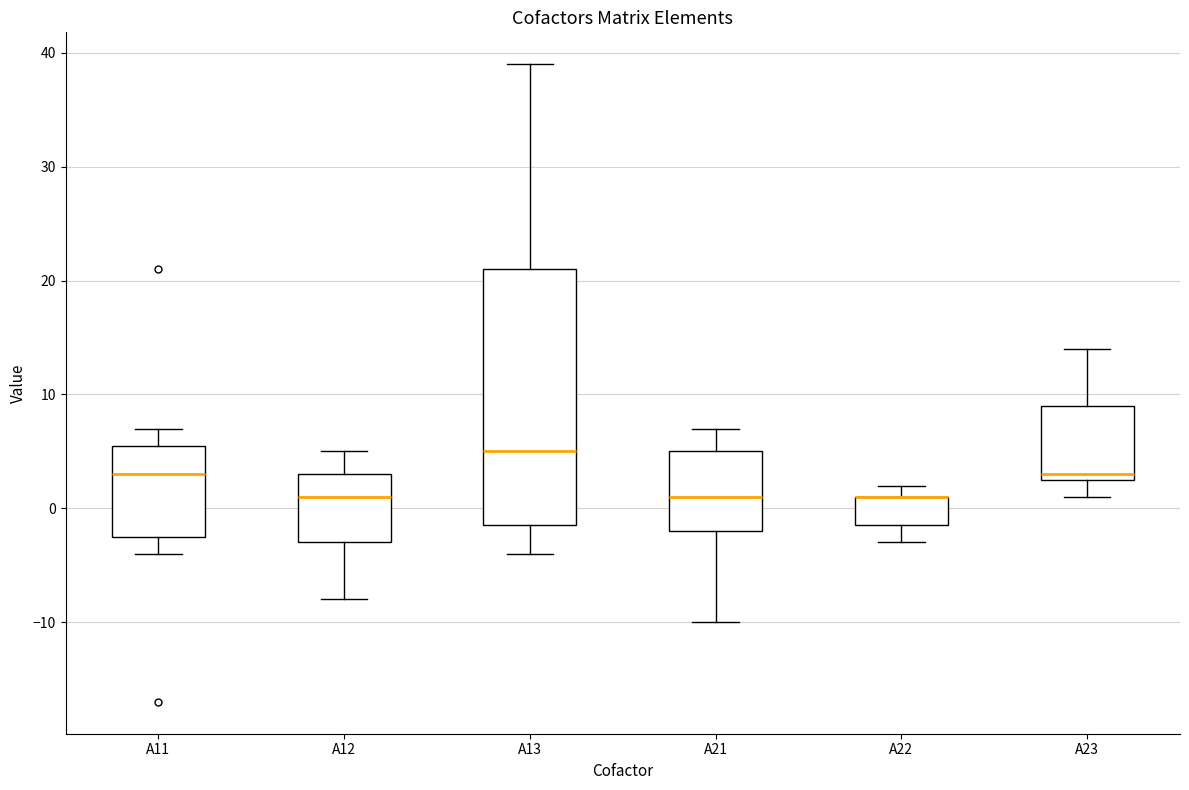

Where does the median line of the box for A12 sit on the y-axis? The values are not printed on the chart, so give them approximately, as read against the axis.

1